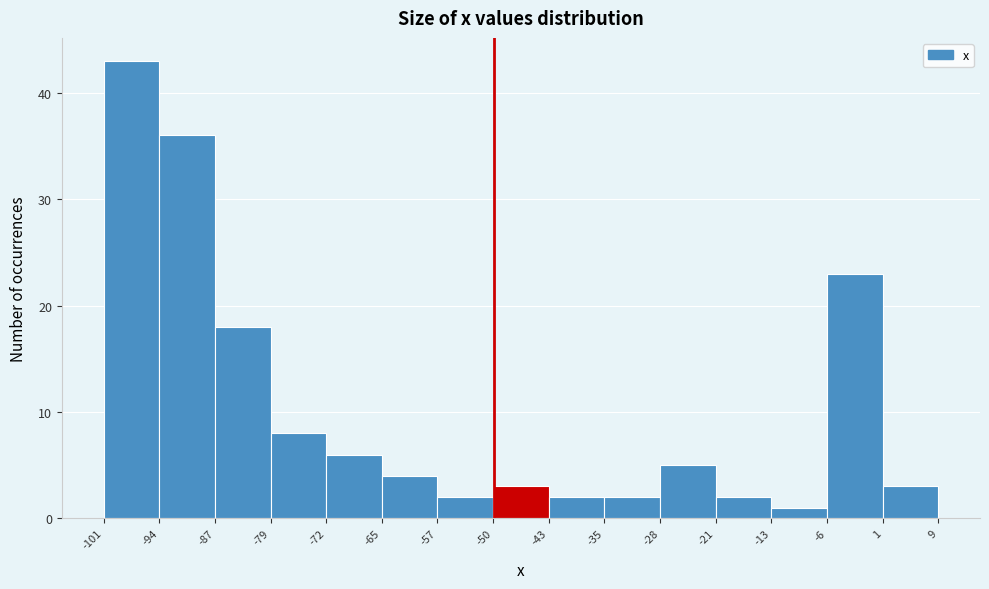

Reading left to right, transcribe this chart: for each bar, give the range it covers on the x-axis and its height. The values are not printed on the chart, so give them approximately, as read against the axis.

-101 to -94: 43
-94 to -87: 36
-87 to -79: 18
-79 to -72: 8
-72 to -65: 6
-65 to -57: 4
-57 to -50: 2
-50 to -43: 3
-43 to -35: 2
-35 to -28: 2
-28 to -21: 5
-21 to -13: 2
-13 to -6: 1
-6 to 1: 23
1 to 9: 3